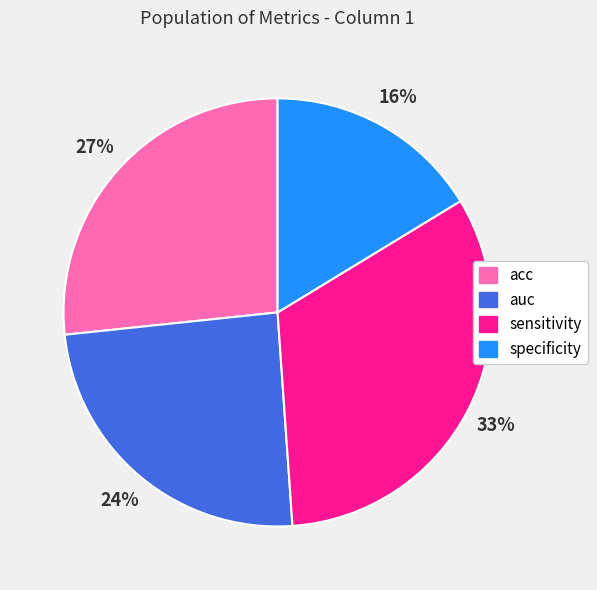

Count the number of slices in the pie.

4